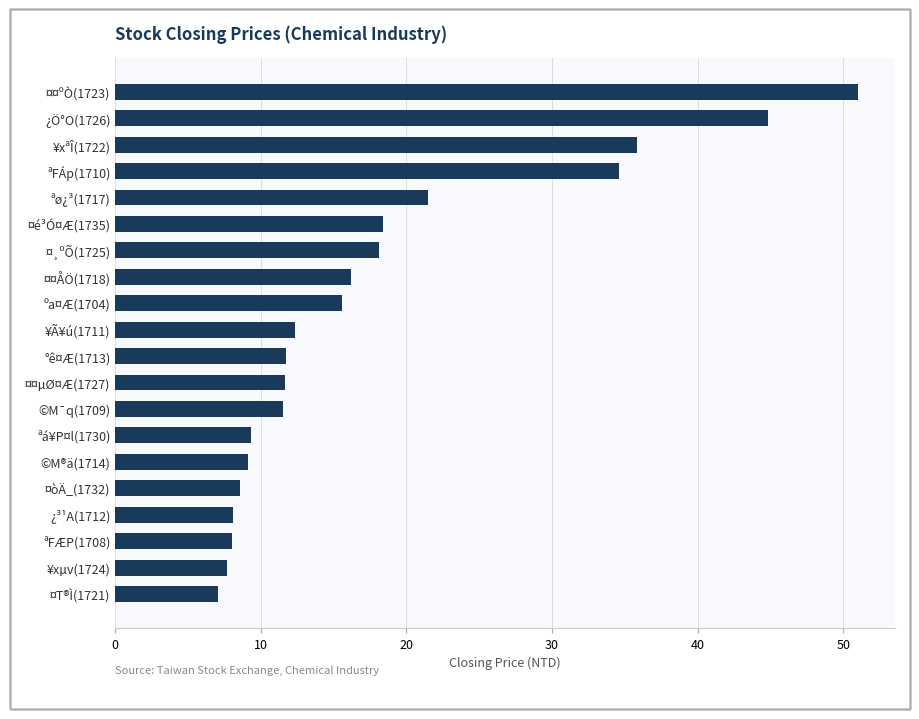

Approximately how many times larger is the value at ¤é³Ó¤Æ(1735) compared to ¿³¹A(1712)?

2.3